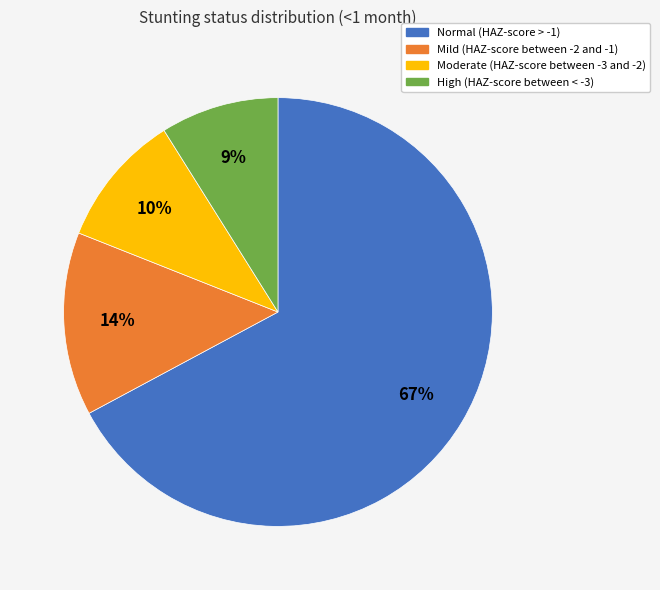

Between High (HAZ-score between < -3) and Moderate (HAZ-score between -3 and -2), which is larger?

Moderate (HAZ-score between -3 and -2)